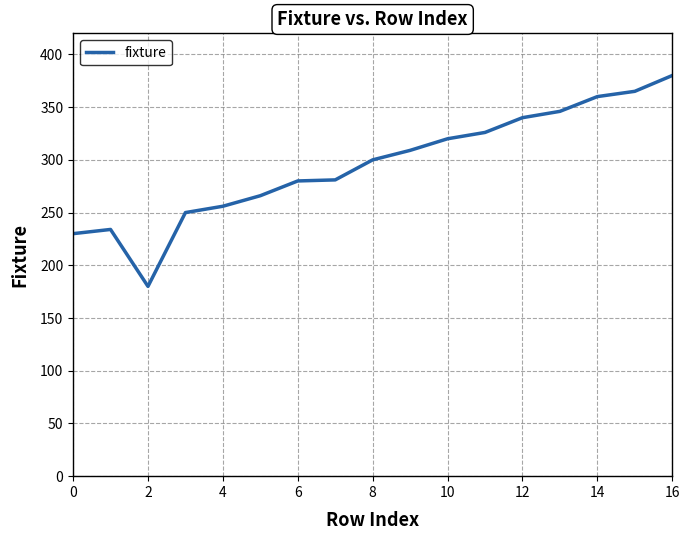

What is the sum of all values?

5023